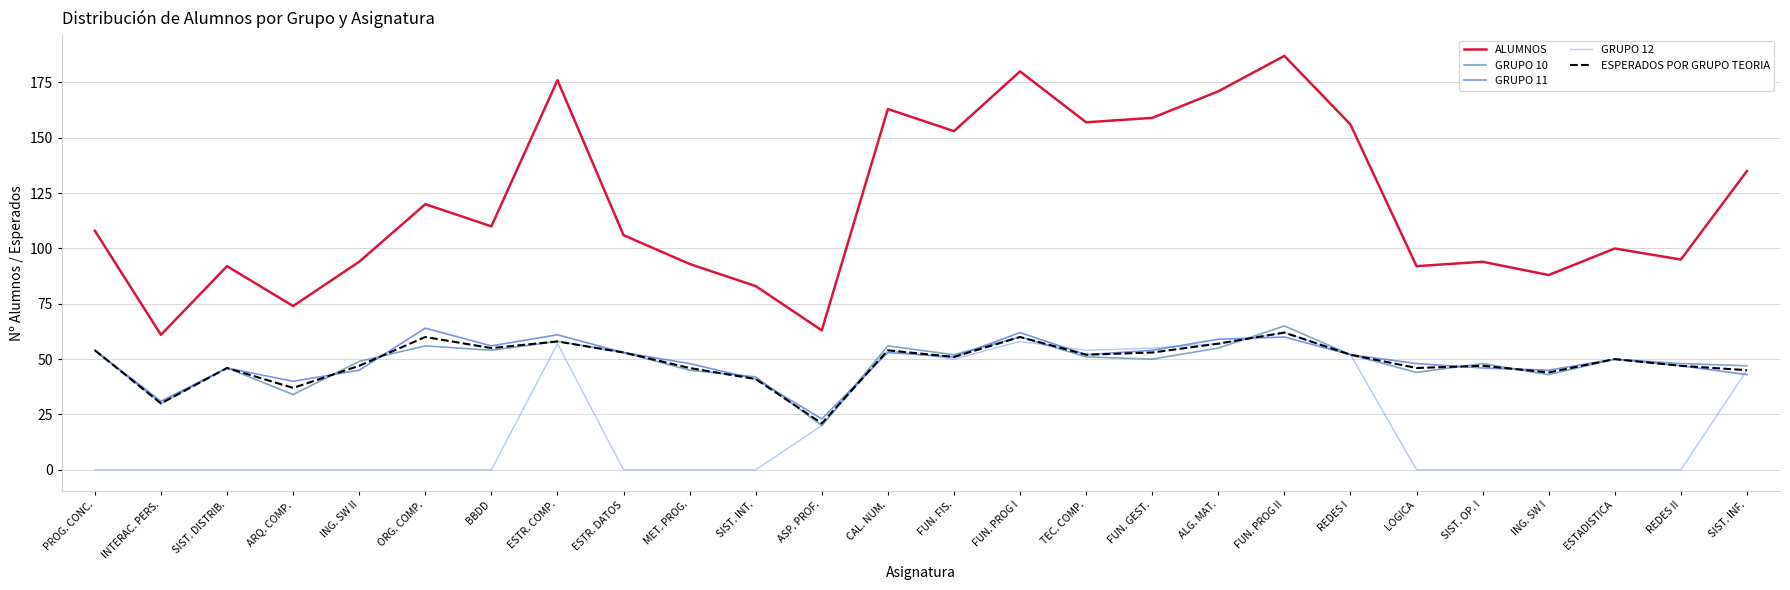

Which series has the largest range (max minus min)?

ALUMNOS